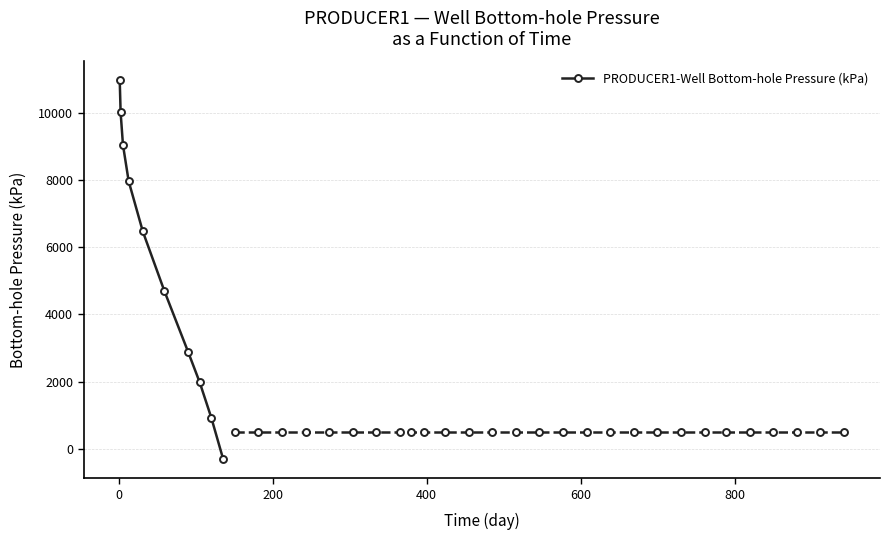

How many lines are shown in the chart?

1